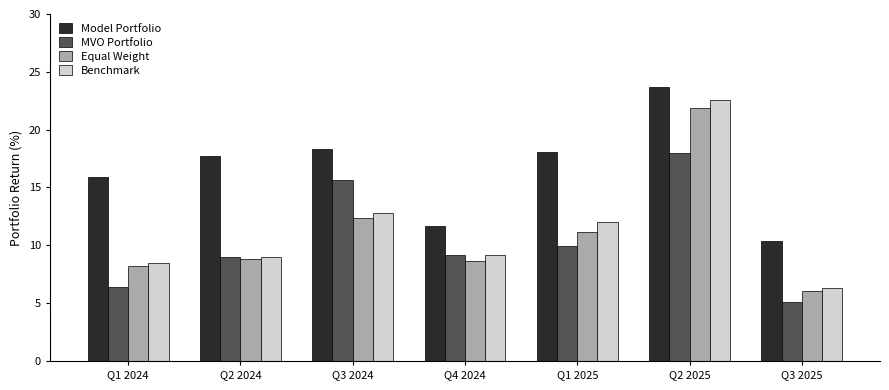

What is the maximum value for Model Portfolio?

23.7